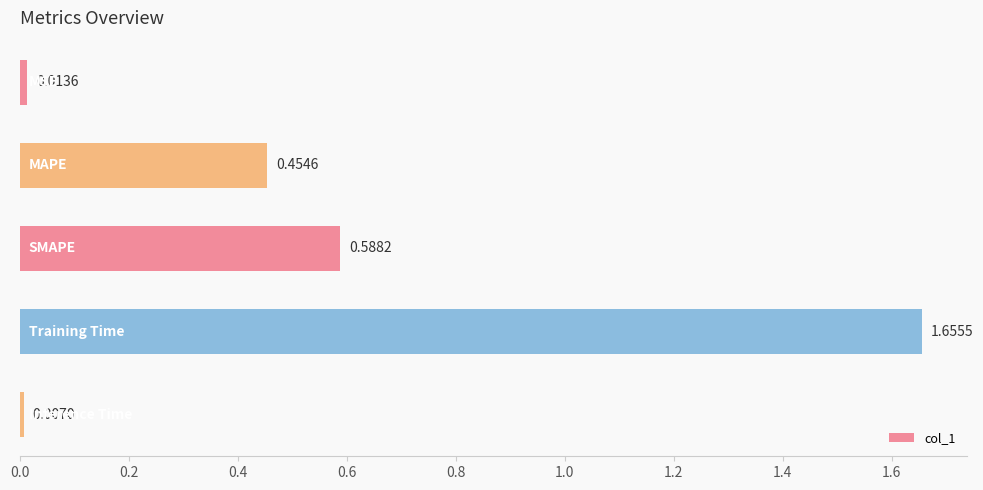

What is the difference between the maximum and minimum values?

1.6